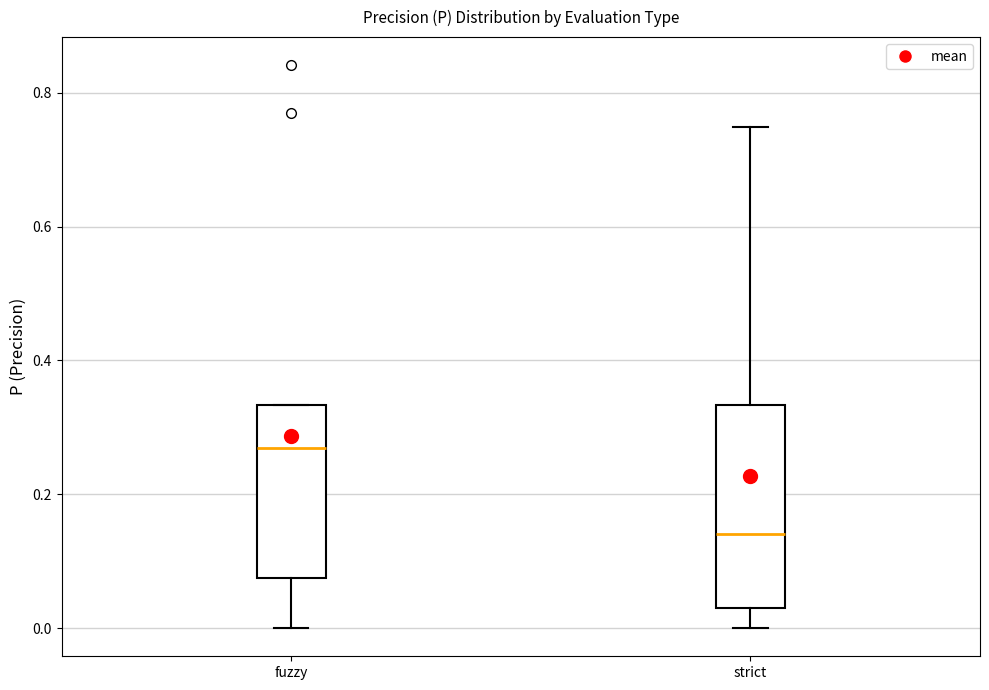

Reading left to right, read every box against the y-axis: the position of its median line, the range the box covers, and the ends of its whiskers. The values are not printed on the chart, so give them approximately, as read against the axis.

fuzzy: median 0.26, box 0.08 to 0.34, whiskers 0.00 to 0.34
strict: median 0.14, box 0.02 to 0.34, whiskers 0.00 to 0.74